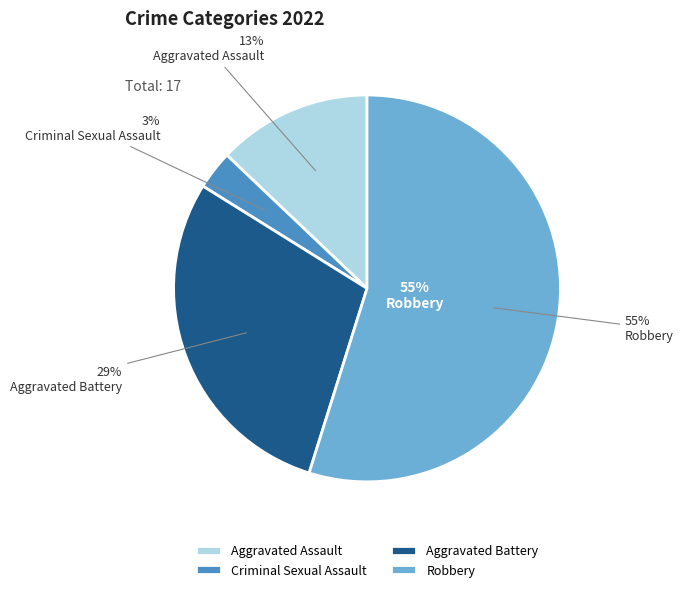

To the nearest percent, what percentage of the pie is Robbery?

55%